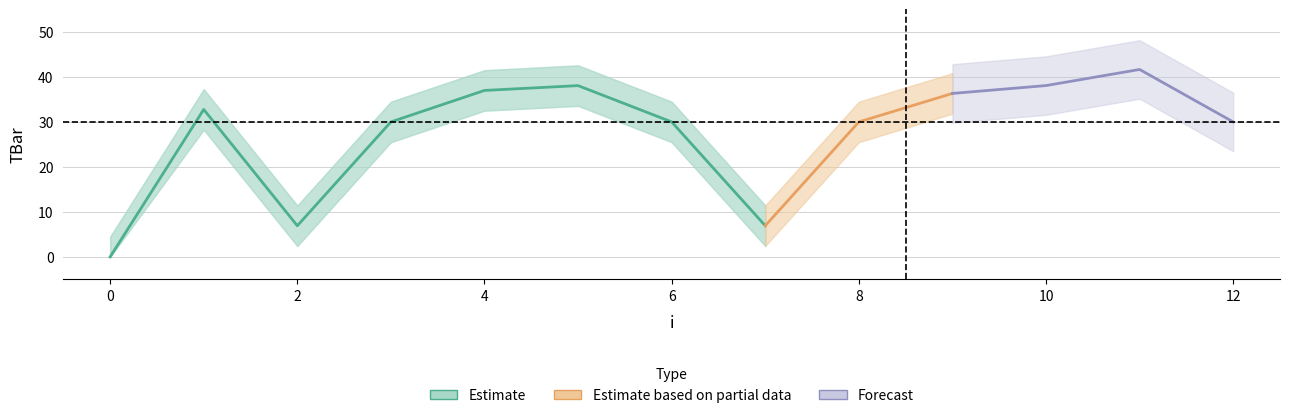

Reading right to left, transcribe all the data shown in this chart.

30.0	41.7	38.1	36.3	30.0	6.9	30.0	38.1	37.0	30.0	6.9	32.8	0.0